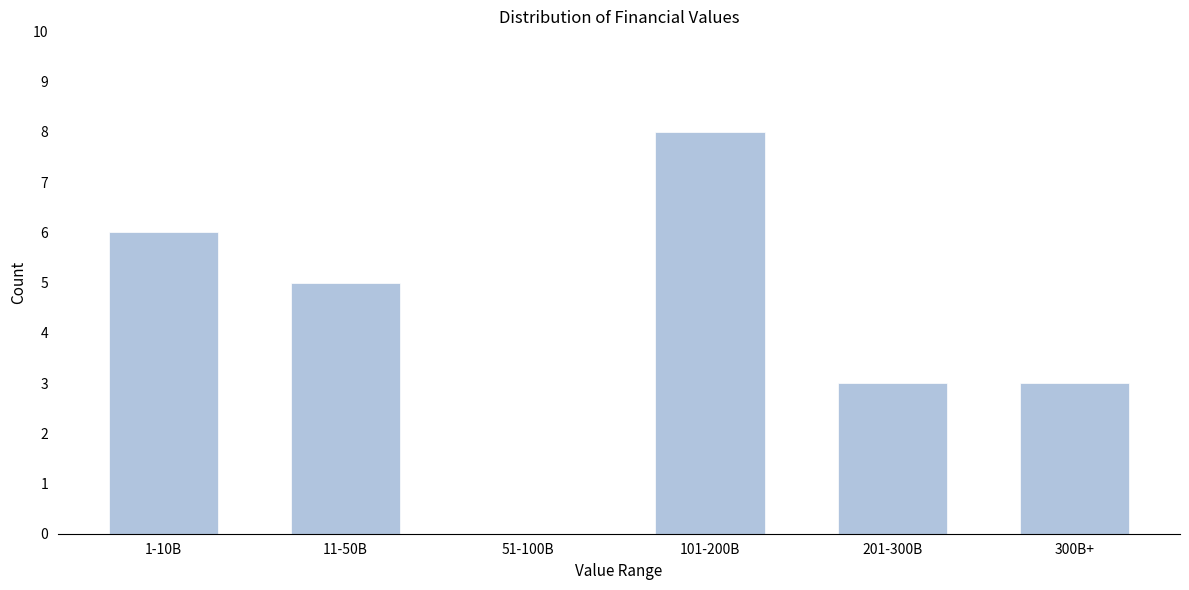

Reading right to left, extract all data points from this chart.

300B+=3	201-300B=3	101-200B=8	51-100B=0	11-50B=5	1-10B=6